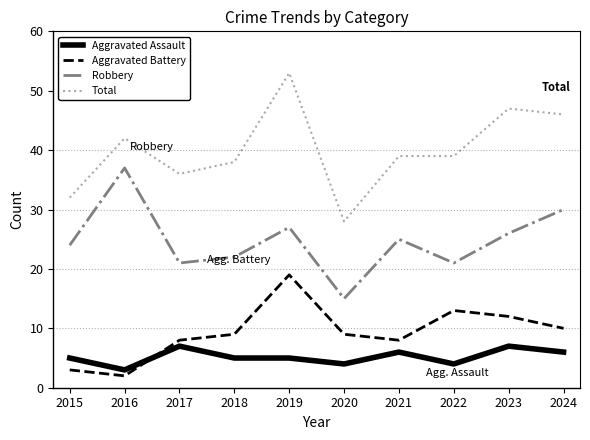

Count the Aggravated Assault values in the range 4 to 6.

7